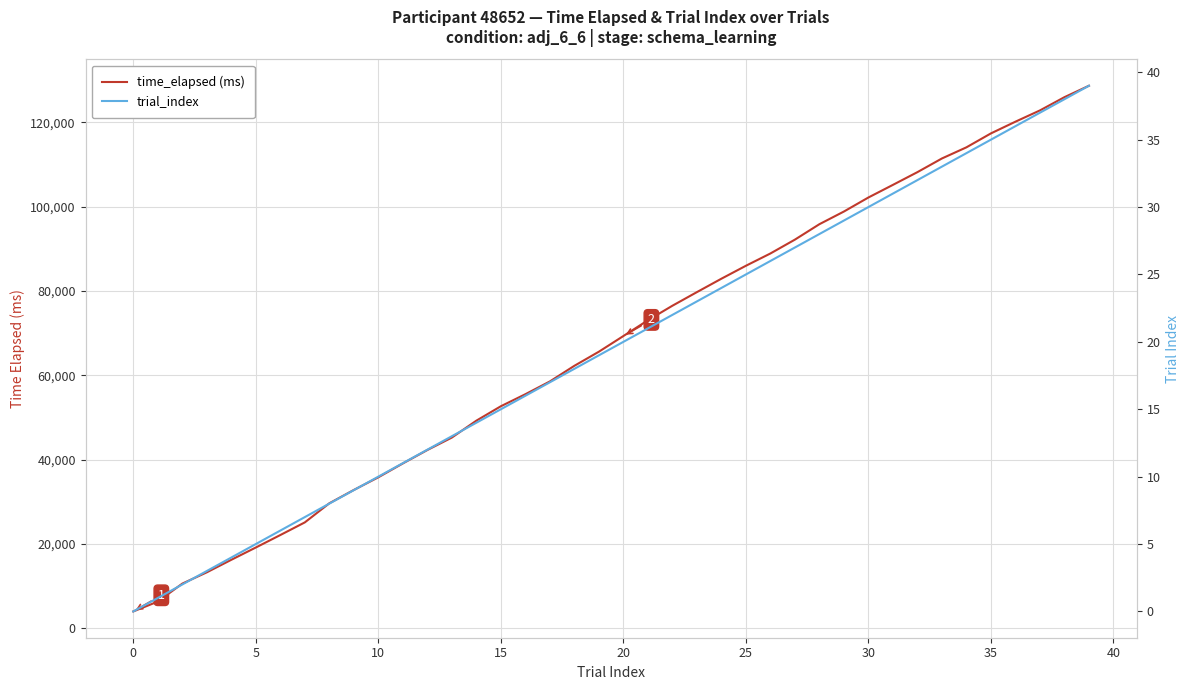

Rank the series at 33 from lowest to highest value.

trial_index, time_elapsed (ms)